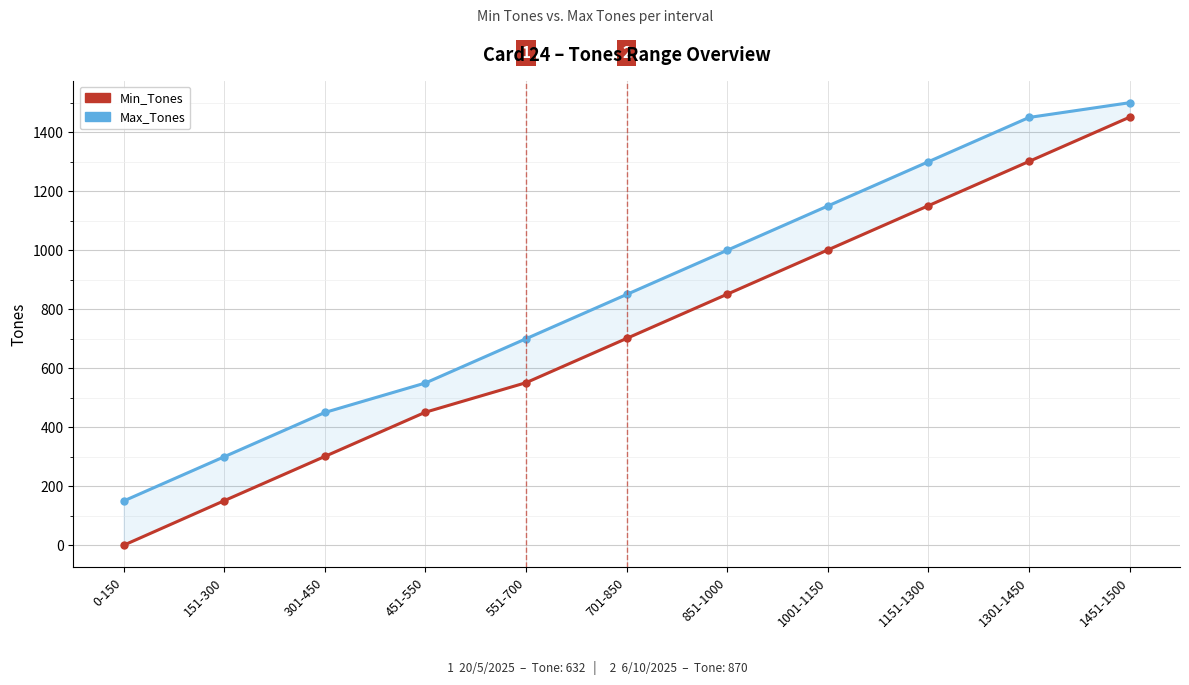

What is the spread (max minus min) of values at 1151-1300?

149